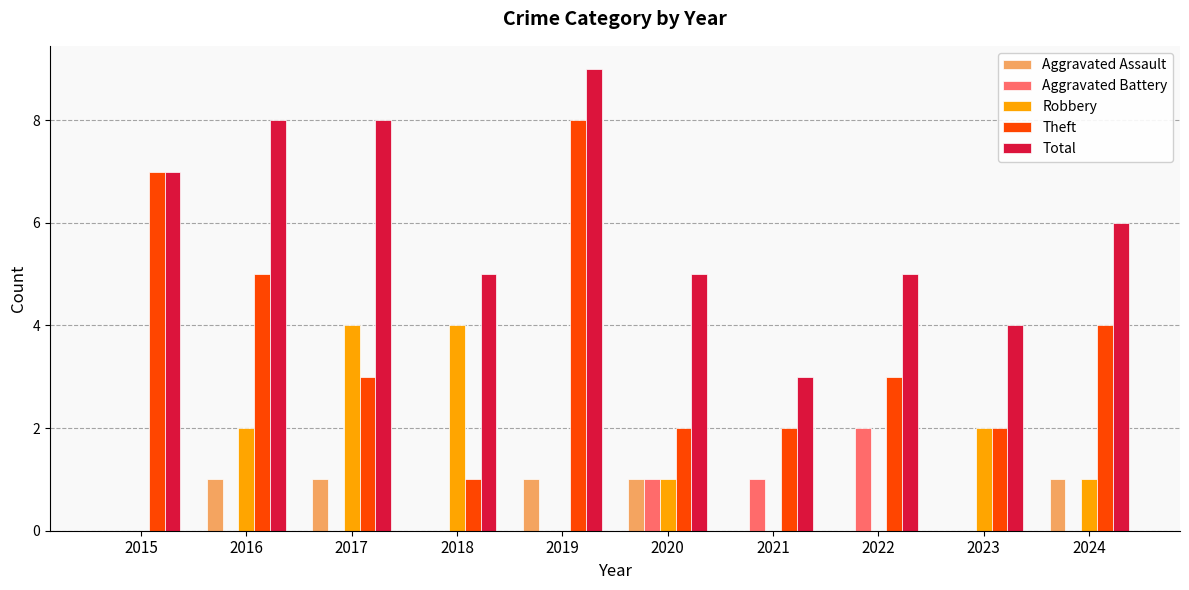

True or false: Aggravated Assault has a value of 0 at 2018.

True